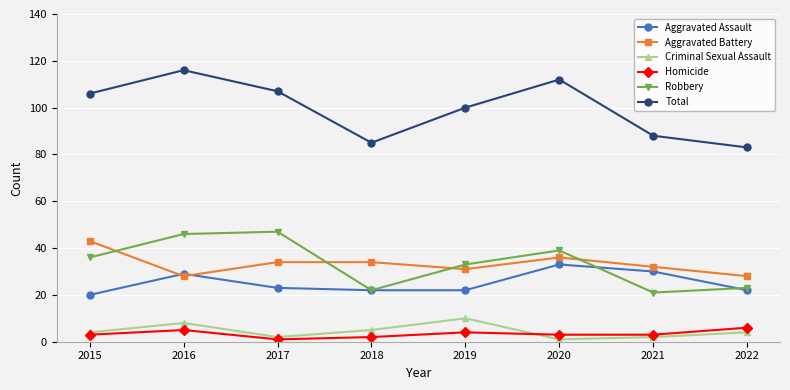

What is the minimum value shown in the chart?

1